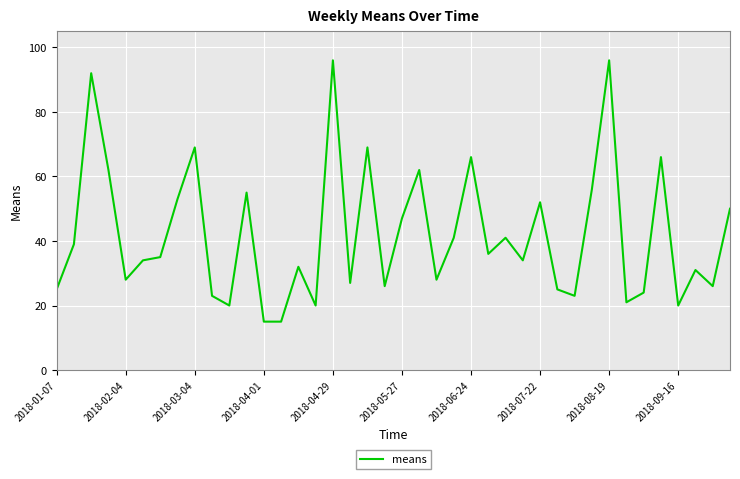

What is the minimum value shown in the chart?

15